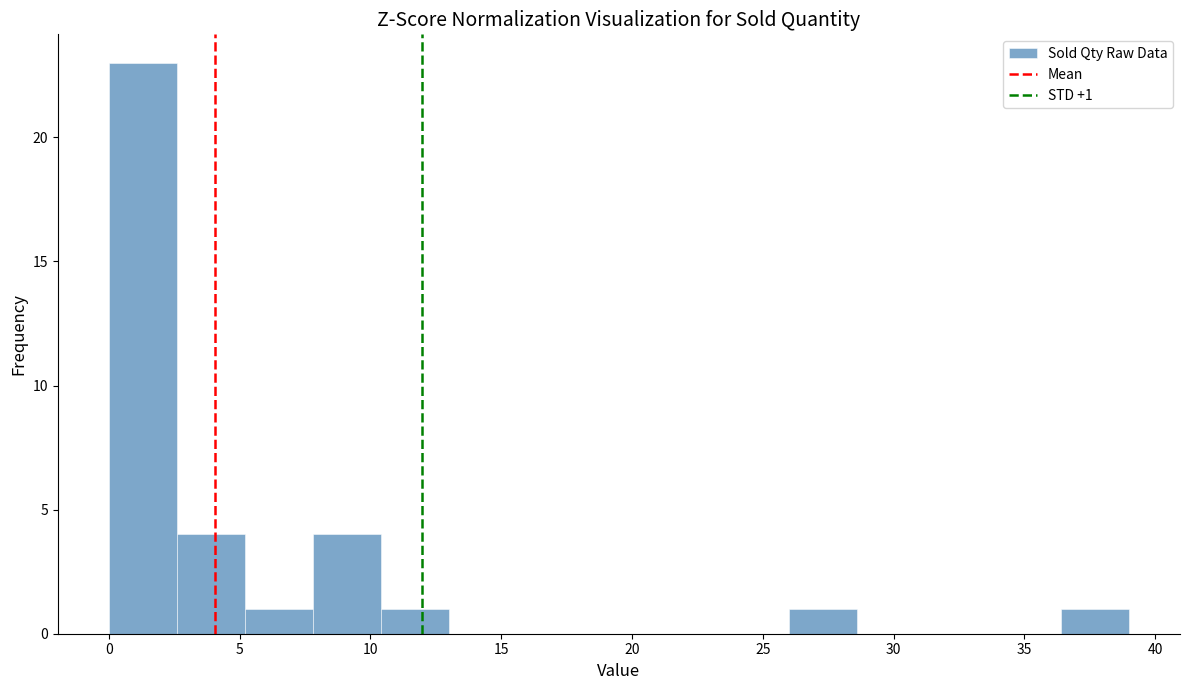

Which range on the x-axis has the tallest bar?

0.0 to 2.6